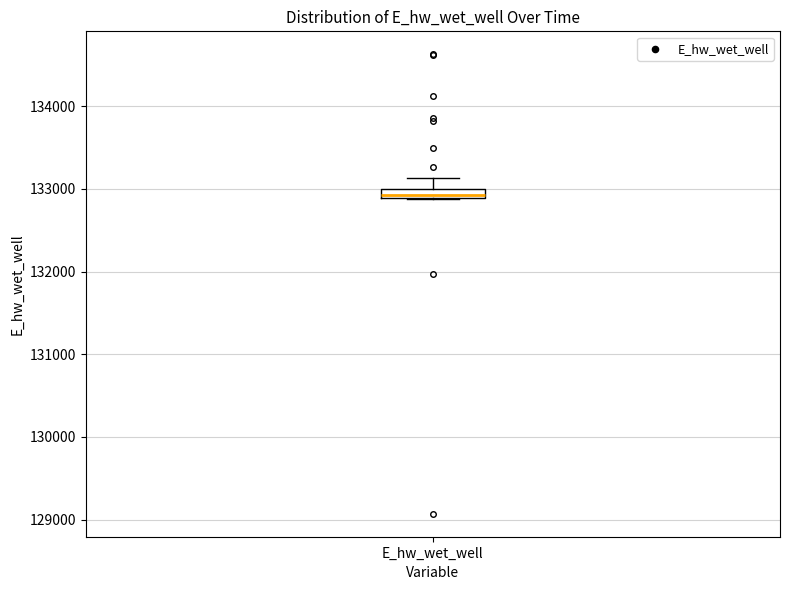

Where is the upper edge of the box for E_hw_wet_well on the y-axis? The values are not printed on the chart, so give them approximately, as read against the axis.

133000